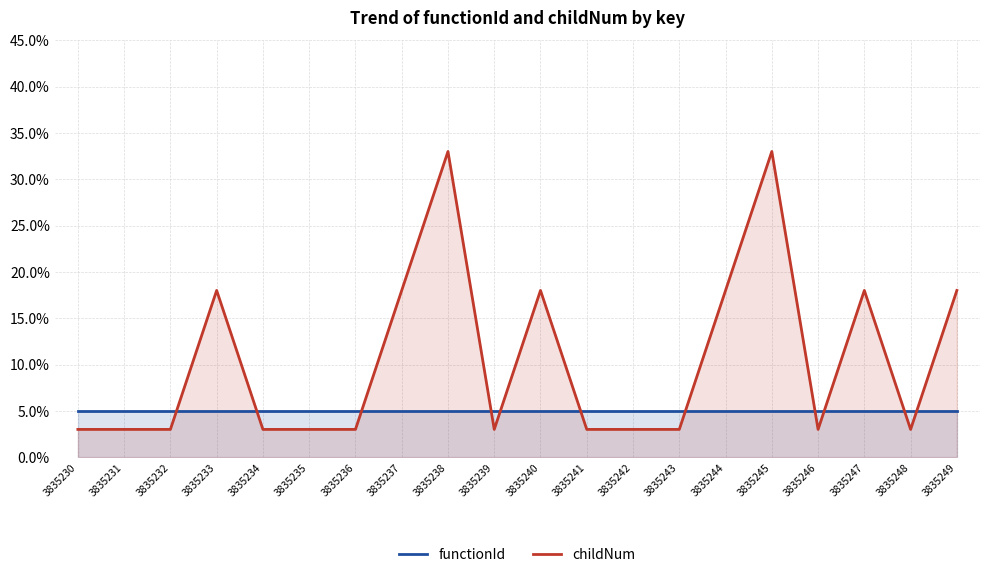

Is the value of childNum at 3835245 greater than the value of functionId at 3835235?

Yes